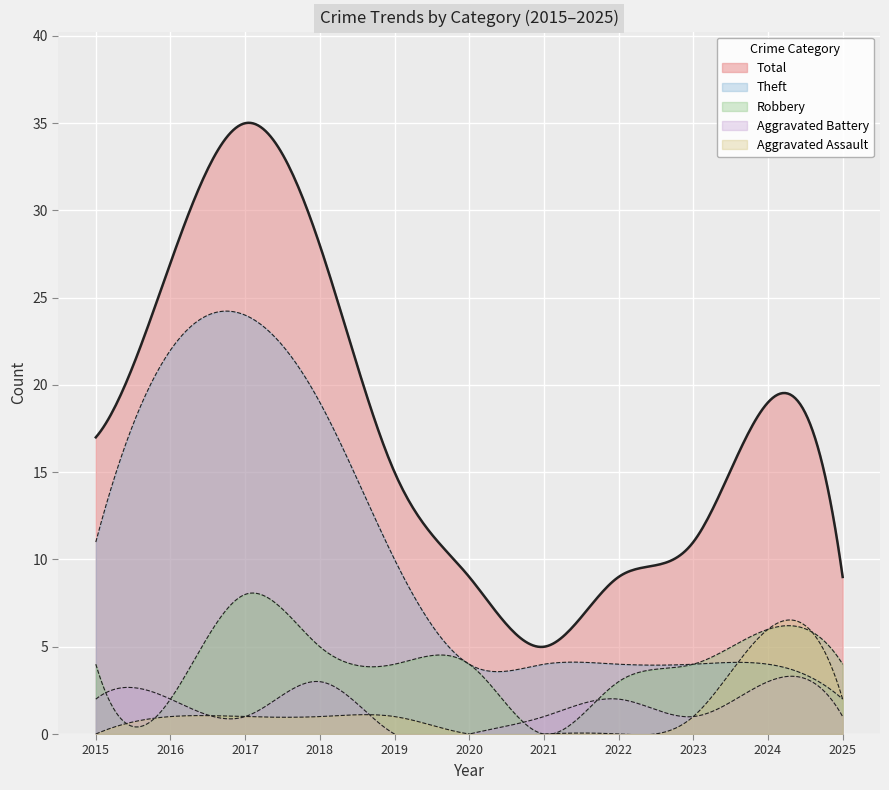

Reading left to right, extract all data points from this chart.

Total: 2015=17	2016=27	2017=35	2018=28	2019=15	2020=9	2021=5	2022=9	2023=11	2024=19	2025=9
Robbery: 2015=4	2016=2	2017=8	2018=5	2019=4	2020=4	2021=0	2022=3	2023=4	2024=6	2025=4
Theft: 2015=11	2016=22	2017=24	2018=19	2019=10	2020=4	2021=4	2022=4	2023=4	2024=4	2025=2
Aggravated Battery: 2015=2	2016=2	2017=1	2018=3	2019=0	2020=0	2021=1	2022=2	2023=1	2024=3	2025=1
Aggravated Assault: 2015=0	2016=1	2017=1	2018=1	2019=1	2020=0	2021=0	2022=0	2023=1	2024=6	2025=2